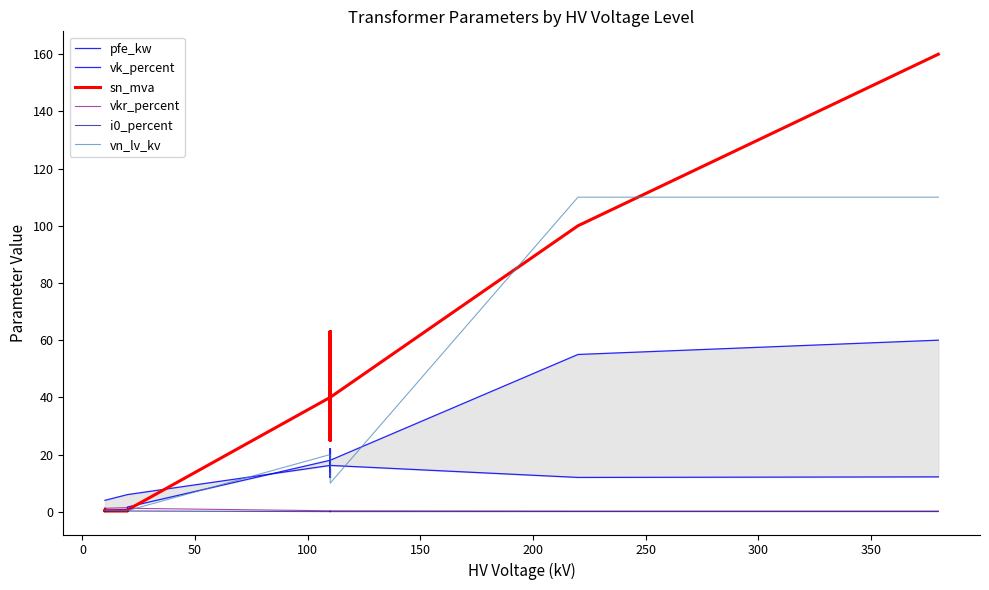

What are all the series names shown in the legend?

pfe_kw, vk_percent, sn_mva, vkr_percent, i0_percent, vn_lv_kv